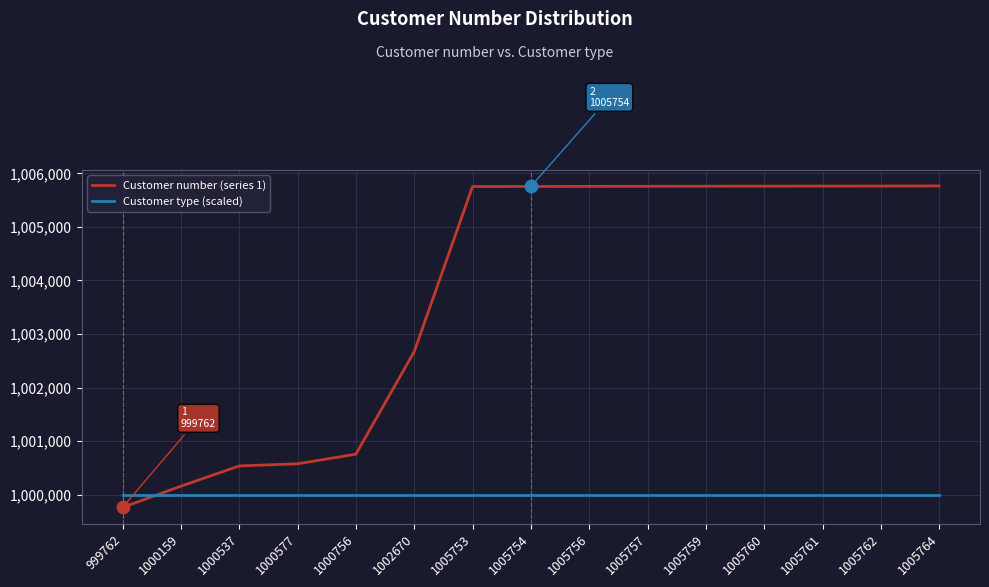

Which series has the largest range (max minus min)?

Customer number (series 1)